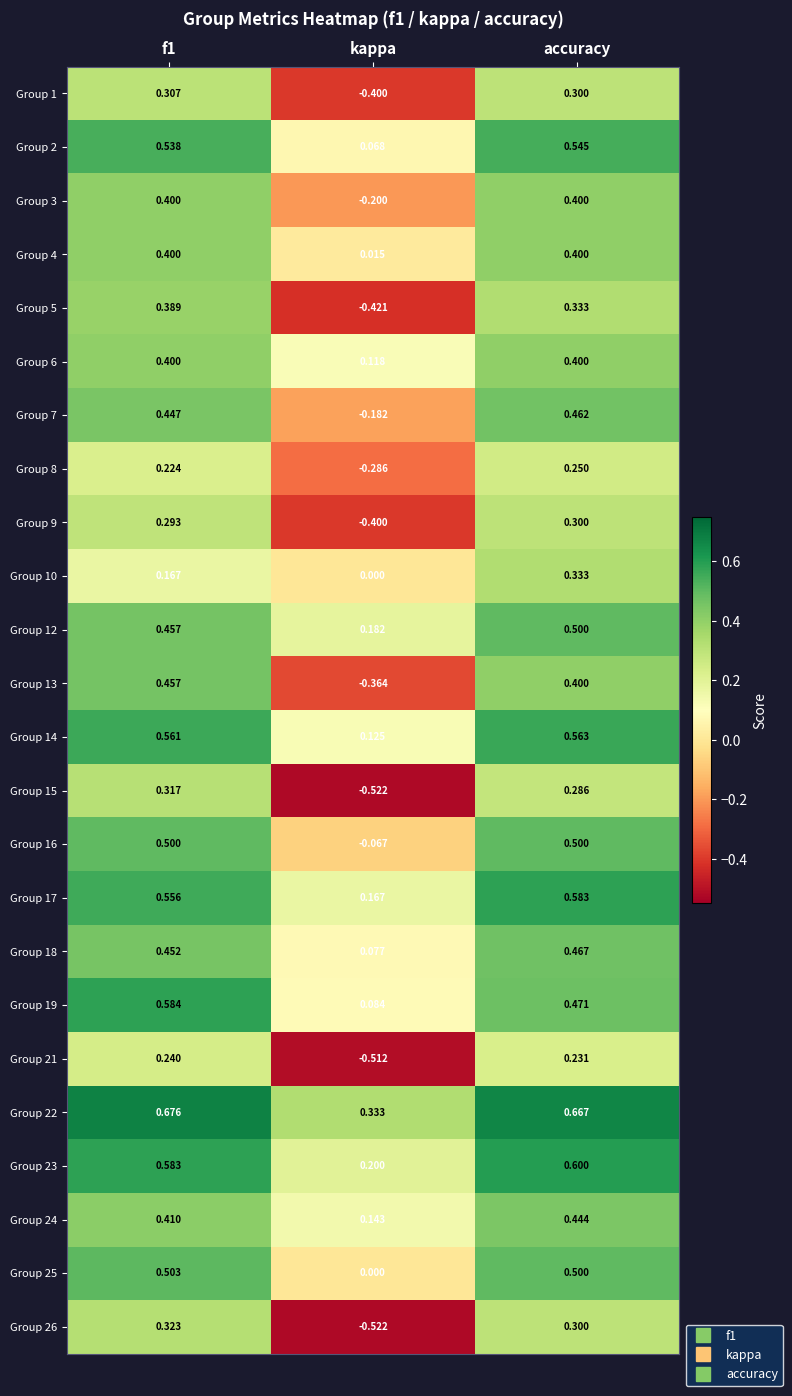

Which category has the lowest value in the Group 9 series?

kappa